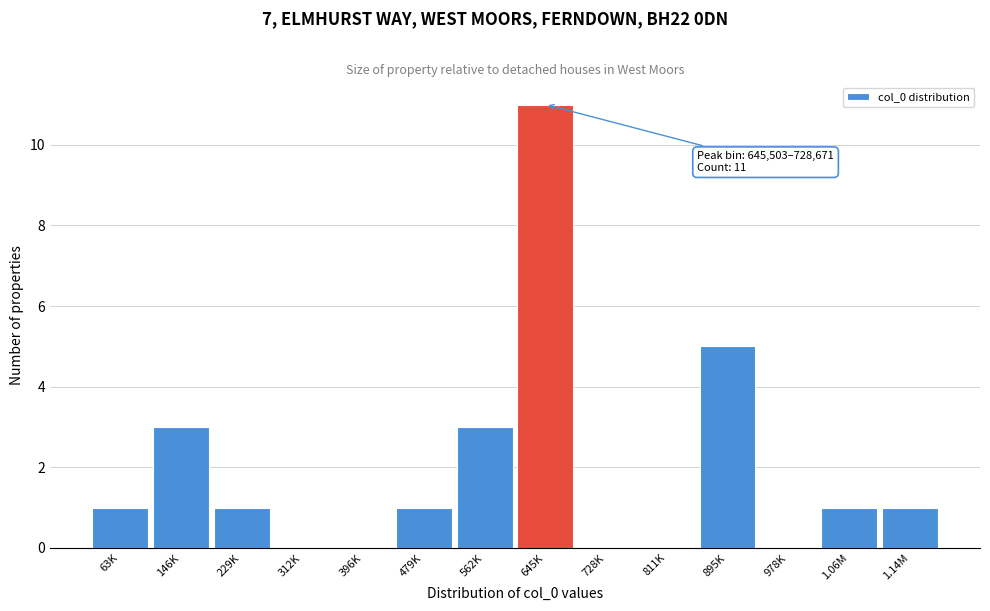

Reading right to left, what are all the values shown in this chart?

1.14M=1	1.06M=1	978K=0	895K=5	811K=0	728K=0	645K=11	562K=3	479K=1	396K=0	312K=0	229K=1	146K=3	63K=1